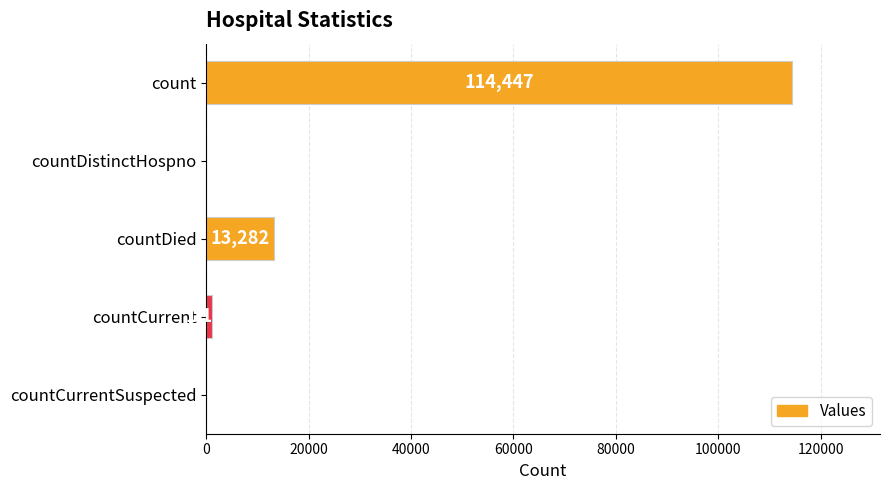

Reading top to bottom, extract all data points from this chart.

count=114447	countDistinctHospno=0	countDied=13282	countCurrent=1170	countCurrentSuspected=0